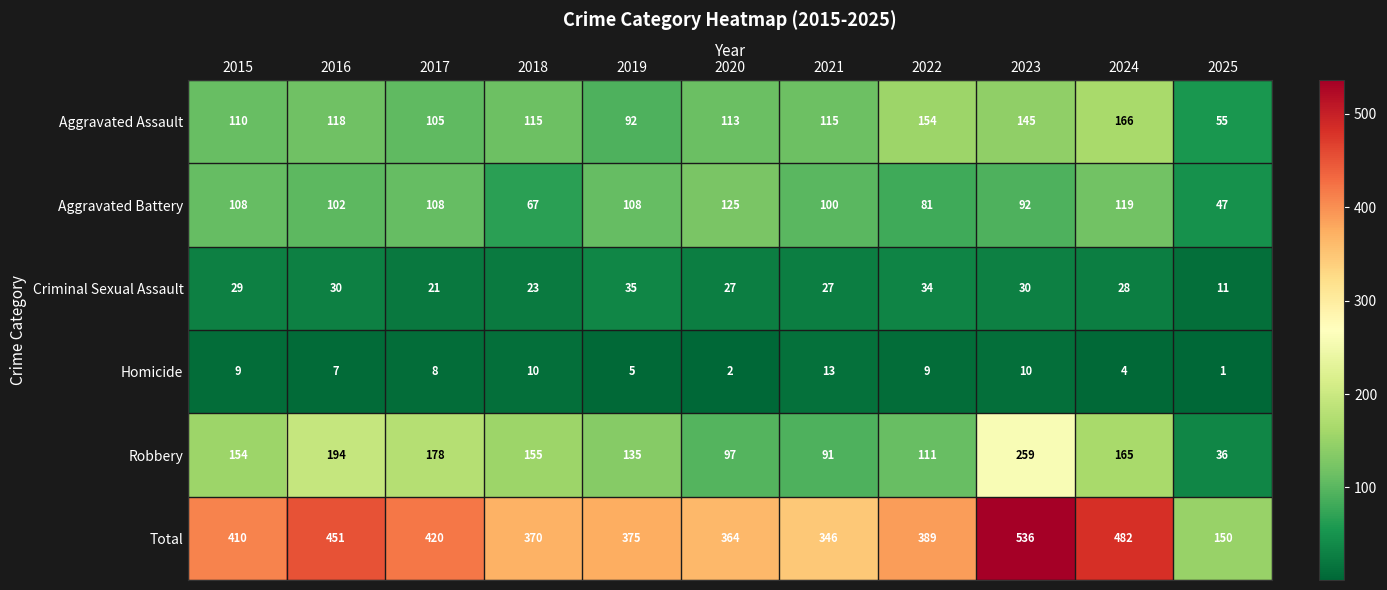

The Criminal Sexual Assault series shows 21 at 2017. True or false?

True